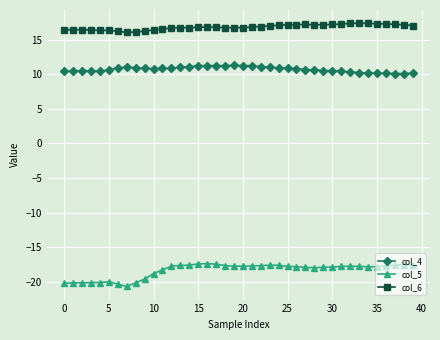

Which series has the largest total across all categories?

col_6